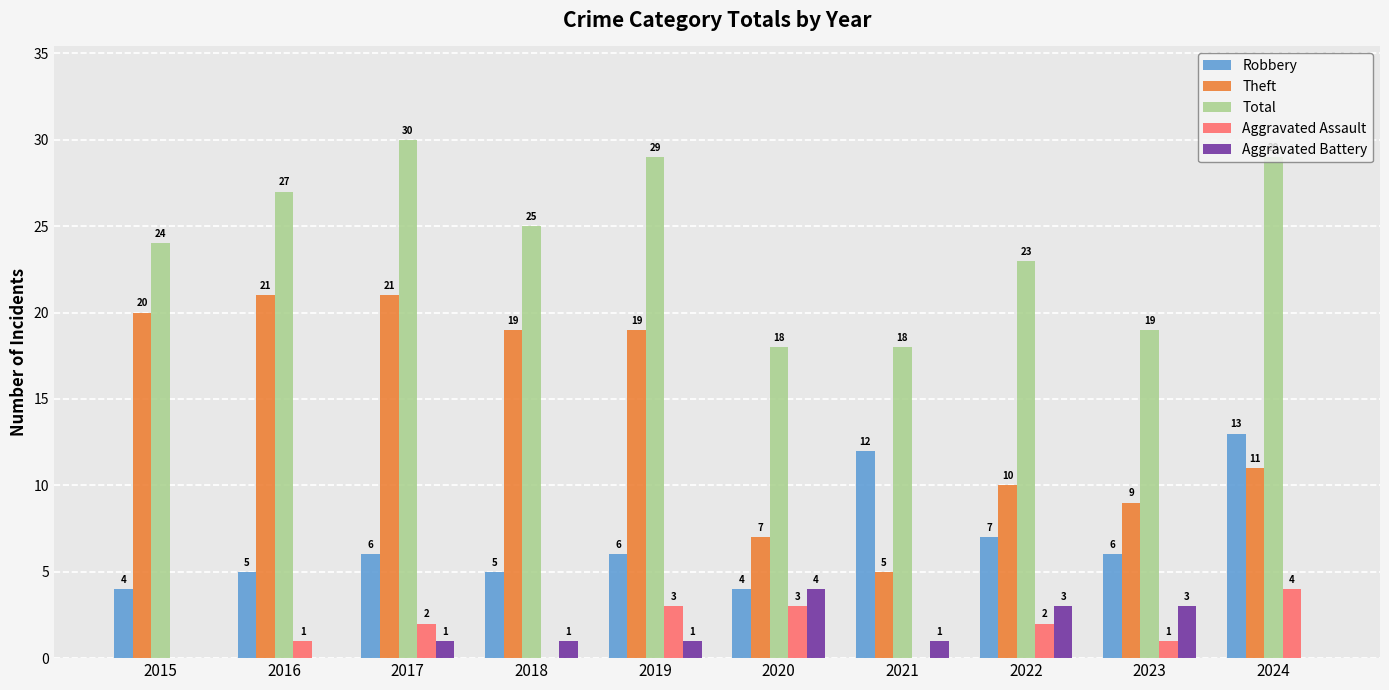

Are the bars horizontal?

No